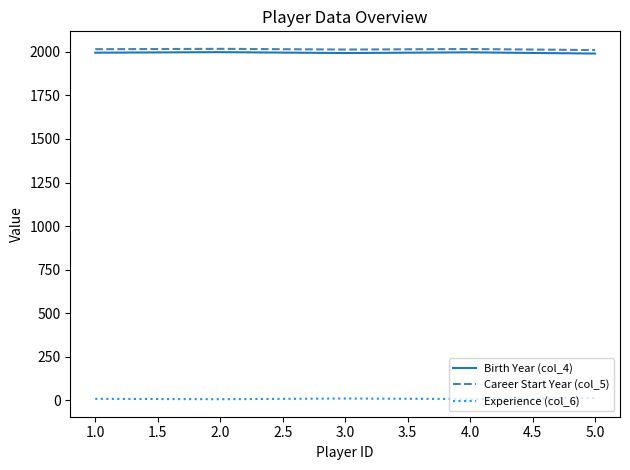

What is the average value of the Birth Year (col_4) series?

1995